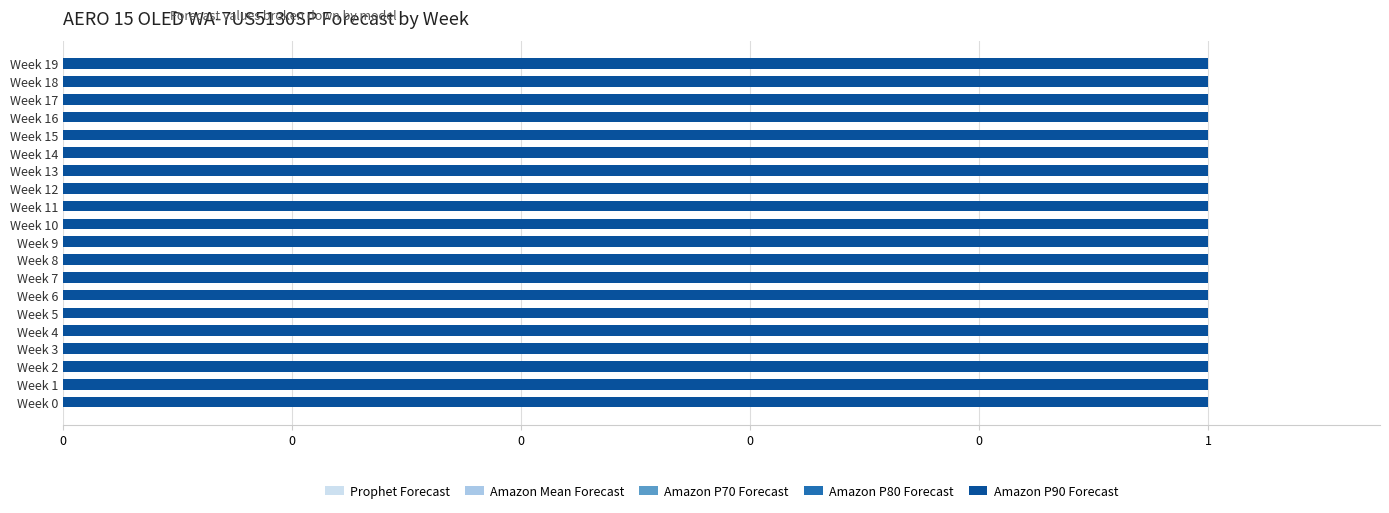

Between Week 14 and Week 12, which is larger?

Week 14